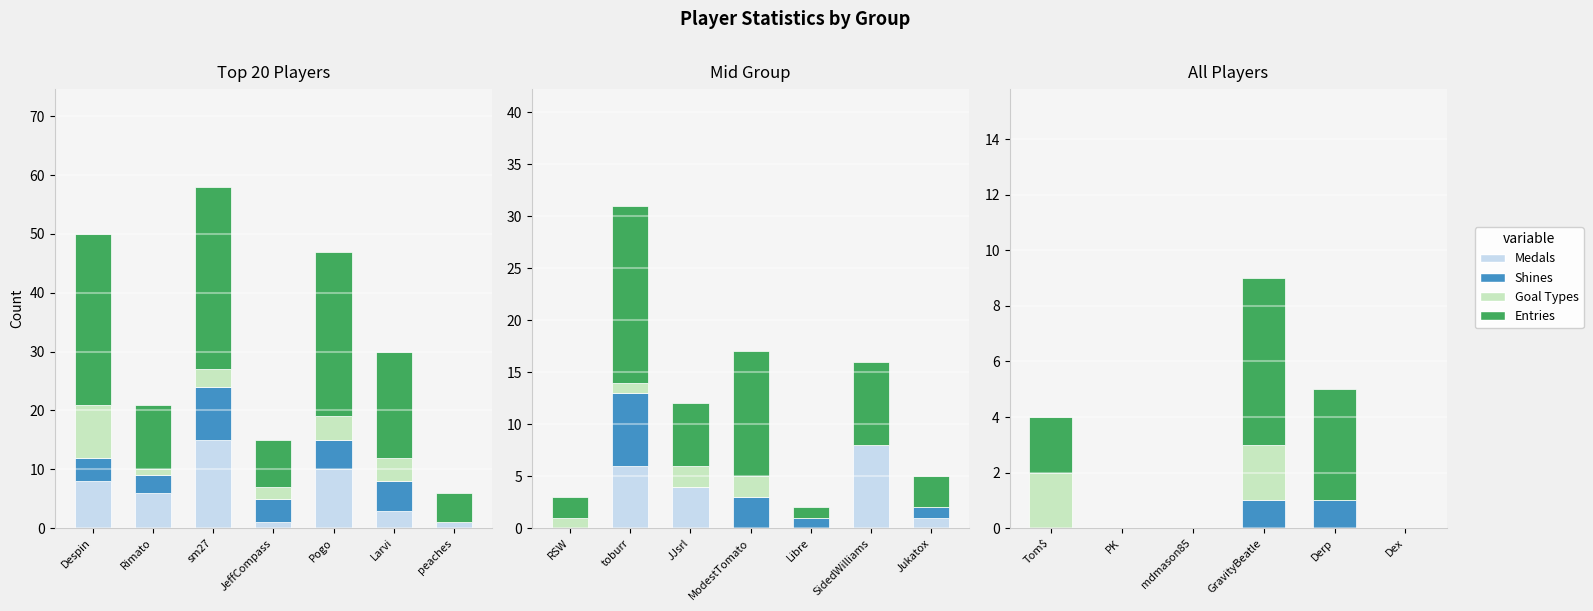

Is it true that Entries equals -3 at Dex?

False